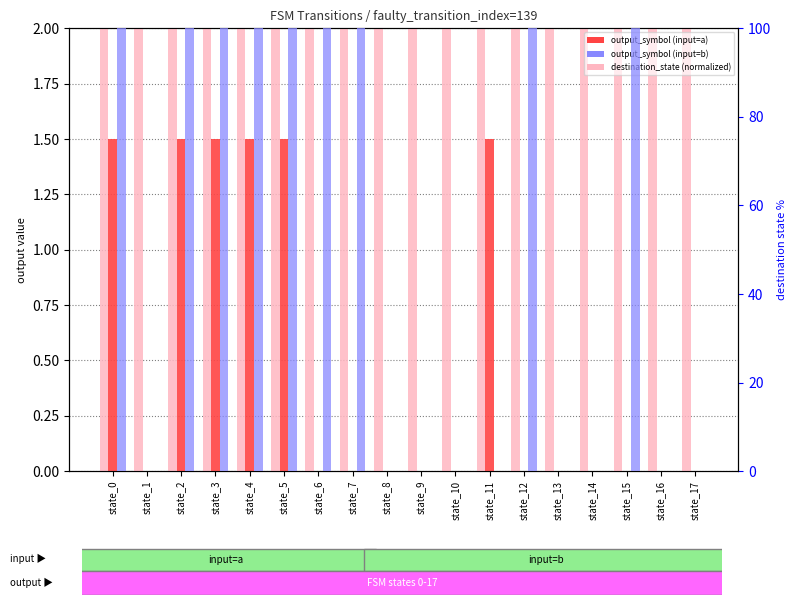

At which category is the sum across all series the highest?

state_3